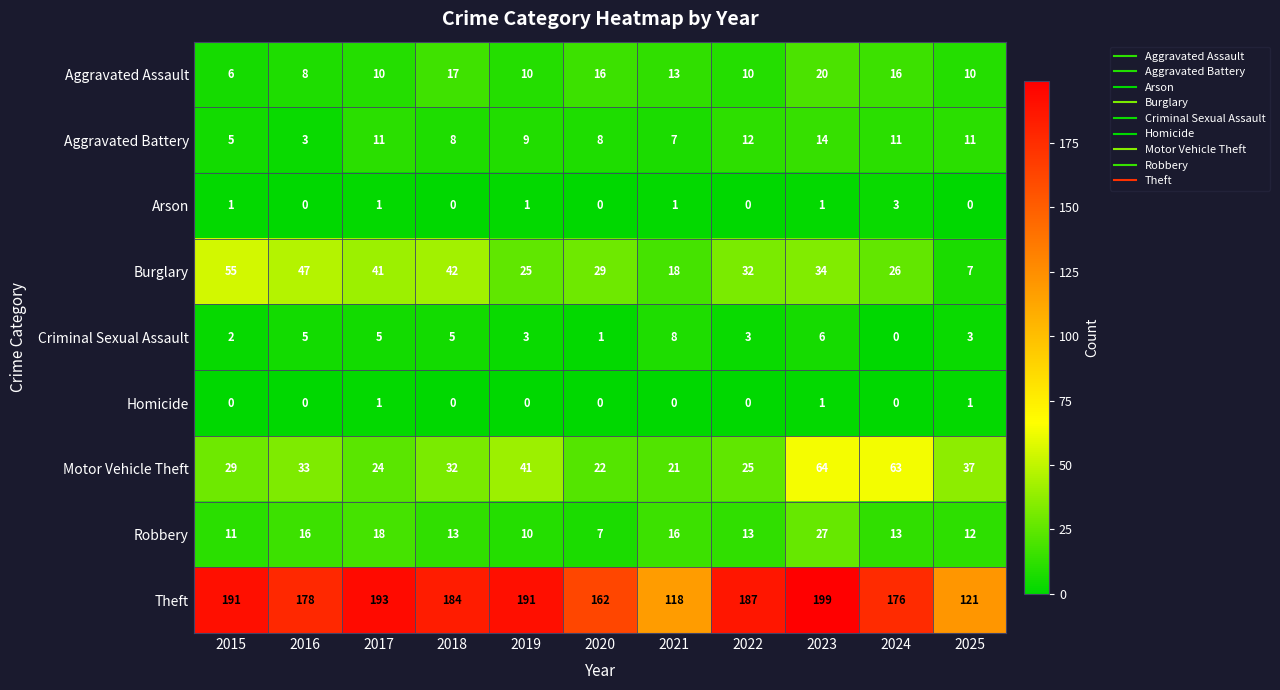

What is the difference between the maximum and minimum values in the Criminal Sexual Assault series?

8